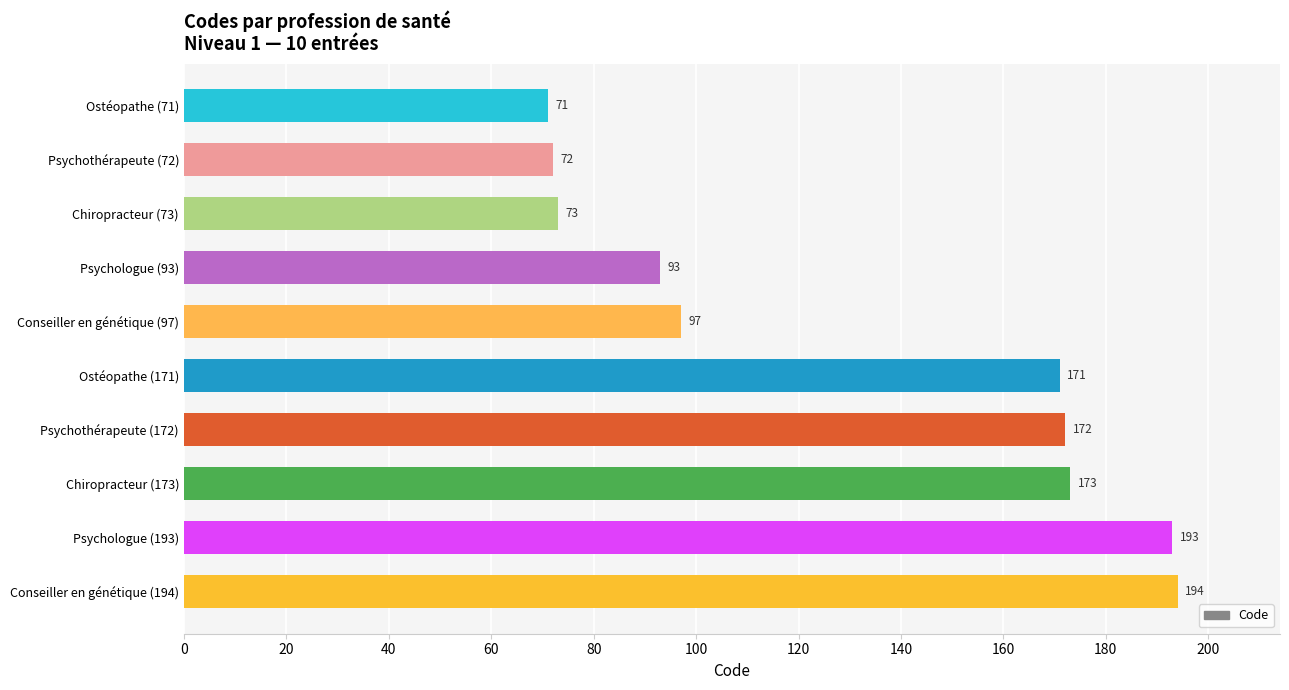

Reading bottom to top, transcribe all the data shown in this chart.

Conseiller en génétique (194)=194	Psychologue (193)=193	Chiropracteur (173)=173	Psychothérapeute (172)=172	Ostéopathe (171)=171	Conseiller en génétique (97)=97	Psychologue (93)=93	Chiropracteur (73)=73	Psychothérapeute (72)=72	Ostéopathe (71)=71